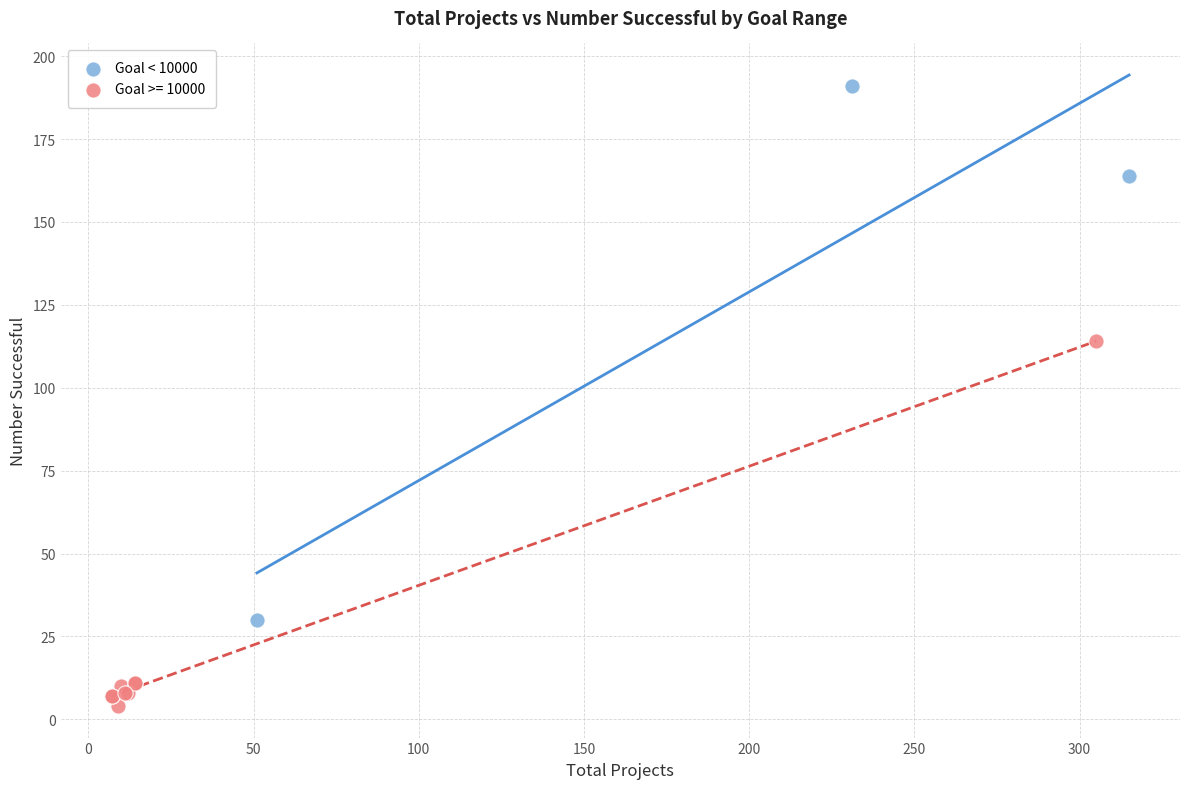

Which series contains the lowest Y value?

Goal >= 10000